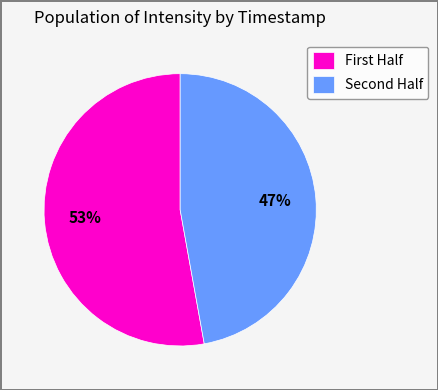

Which category has the smallest portion of the pie?

Second Half